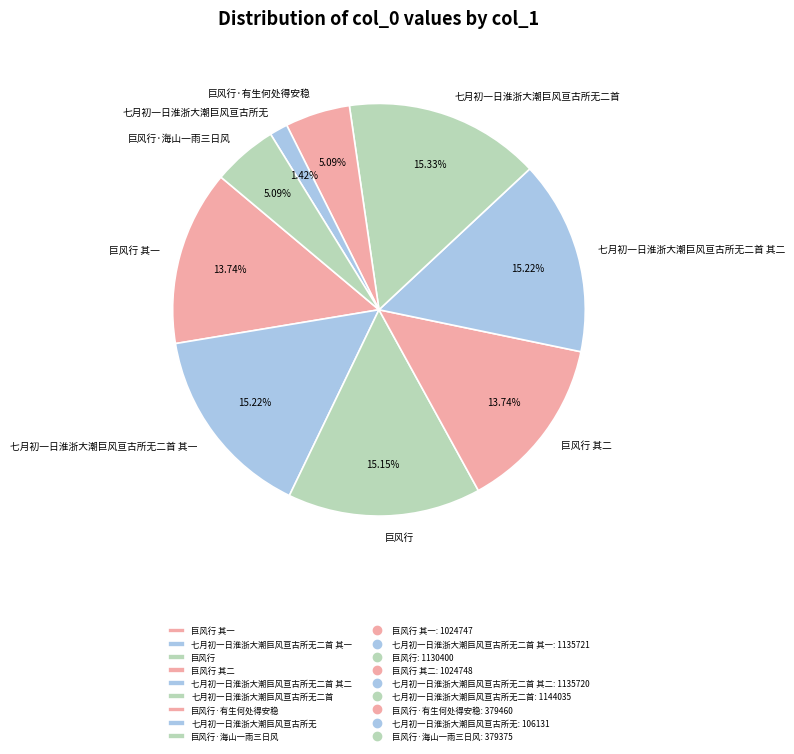

True or false: 巨风行 accounts for 25% of the total.

False